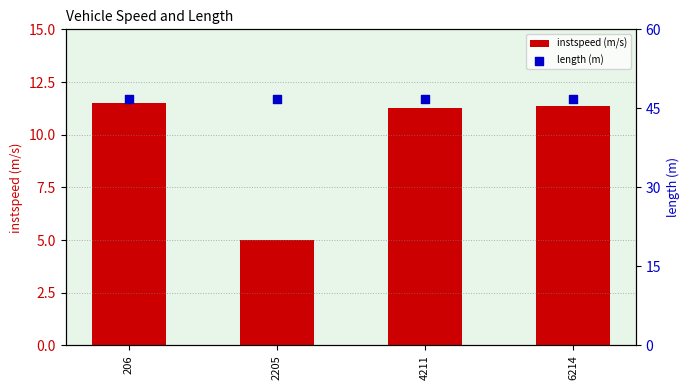

Which series has the largest Y range (max minus min)?

instspeed (m/s)